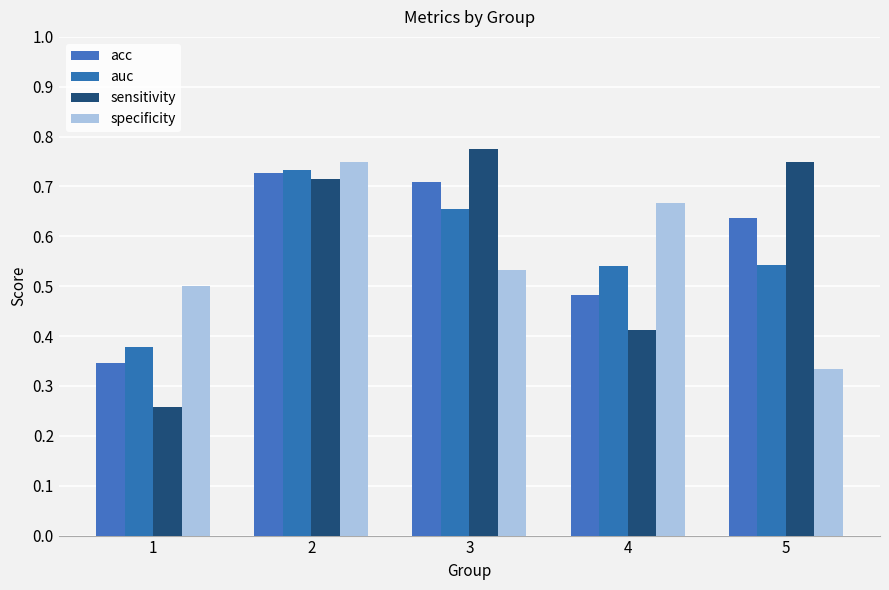

At which label does acc reach its minimum?

1